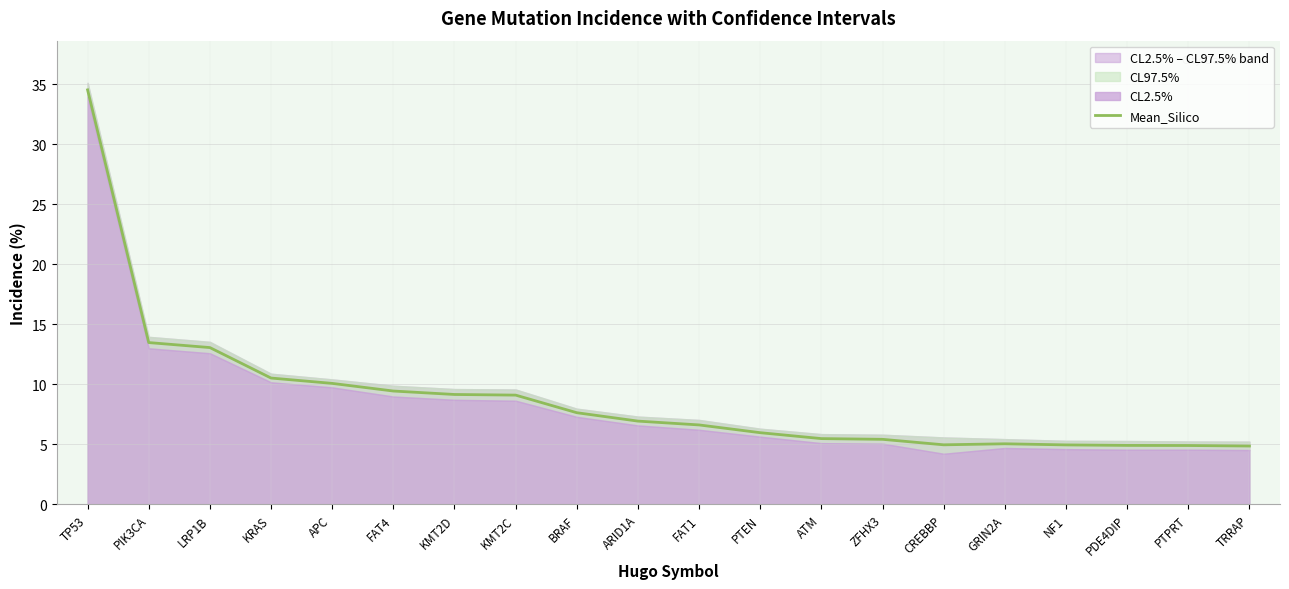

Approximately how many times larger is the value at BRAF compared to TP53?

0.2